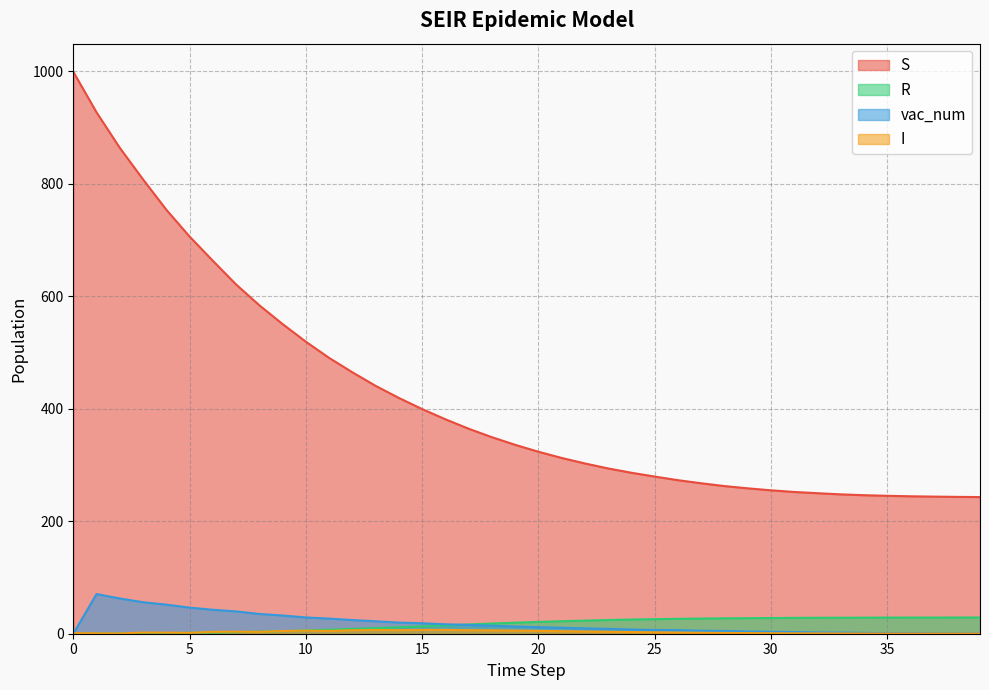

At which category does I reach its first local peak?

3